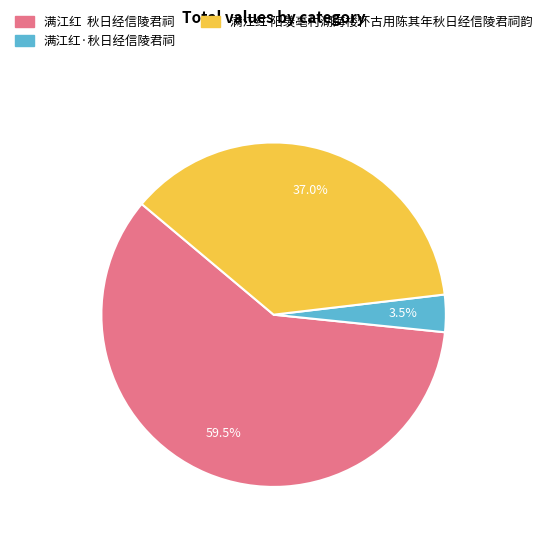

Rank the categories by value from lowest to highest.

满江红·秋日经信陵君祠, 满江红 阳羡亳村湖海楼怀古用陈其年秋日经信陵君祠韵, 满江红 秋日经信陵君祠